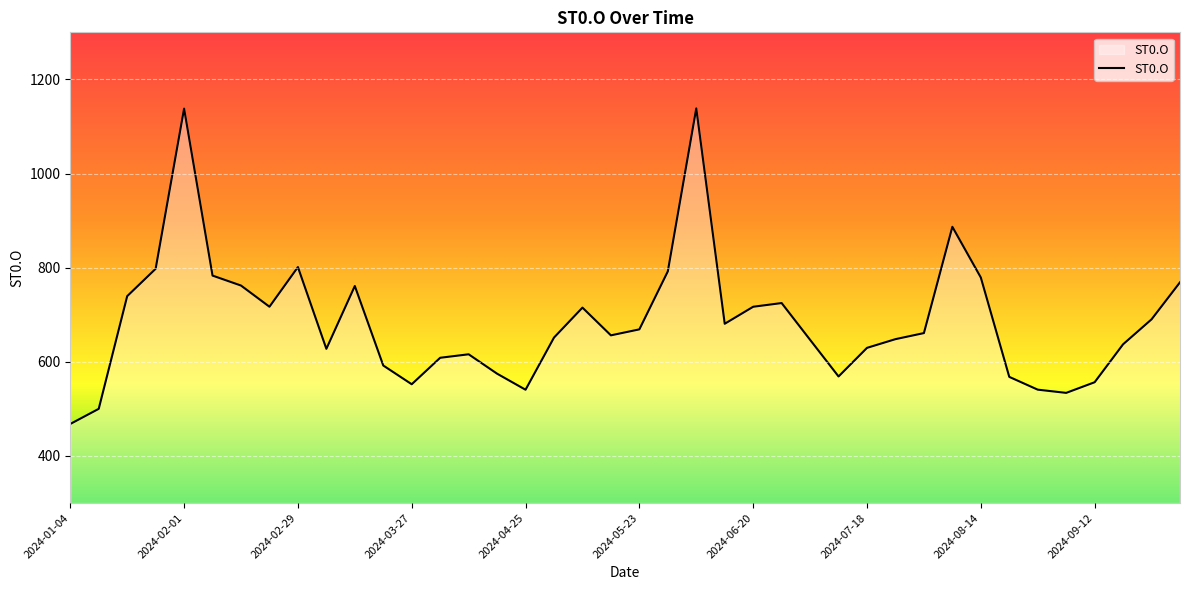

What is the smallest value displayed?

467.9